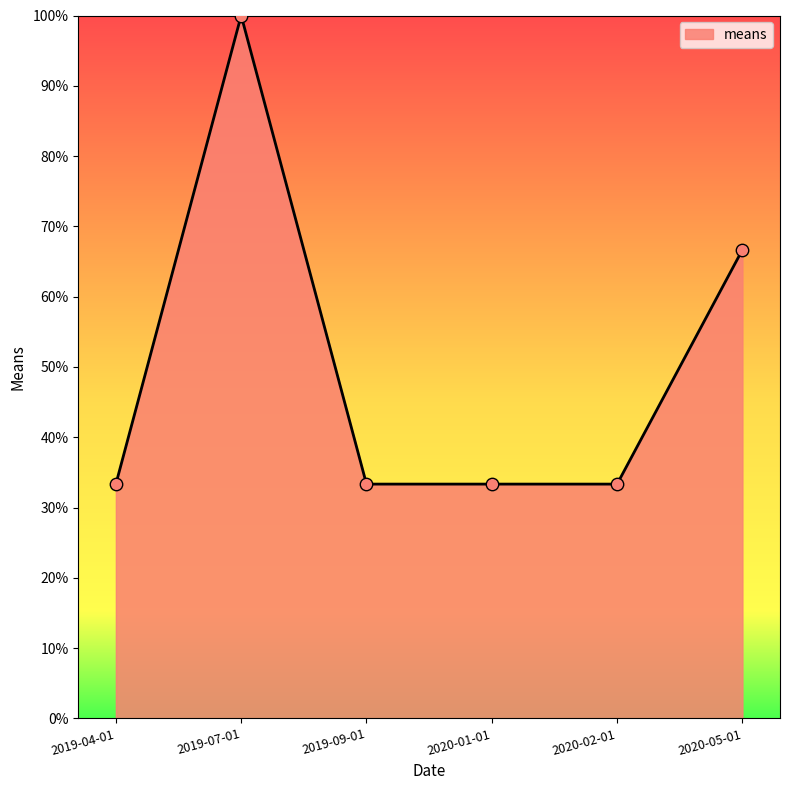

Approximately how many times larger is the value at 2019-04-01 compared to 2020-01-01?

1.0